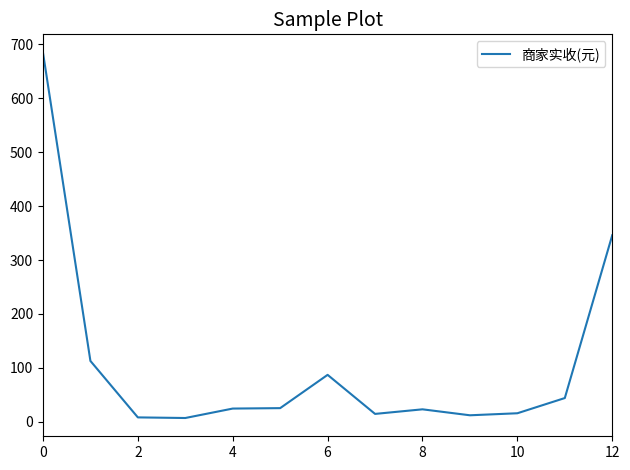

What is the difference between the maximum and minimum values?

677.3